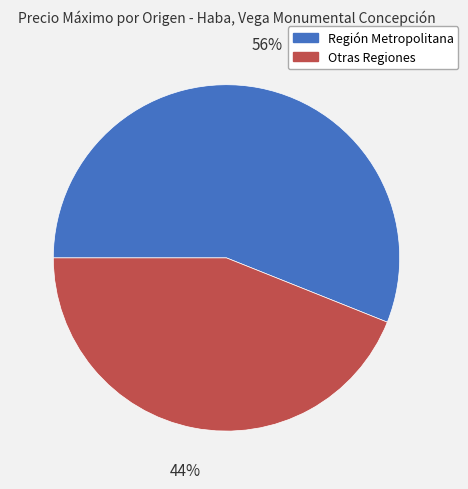

Is there any slice that represents more than half of the pie?

Yes